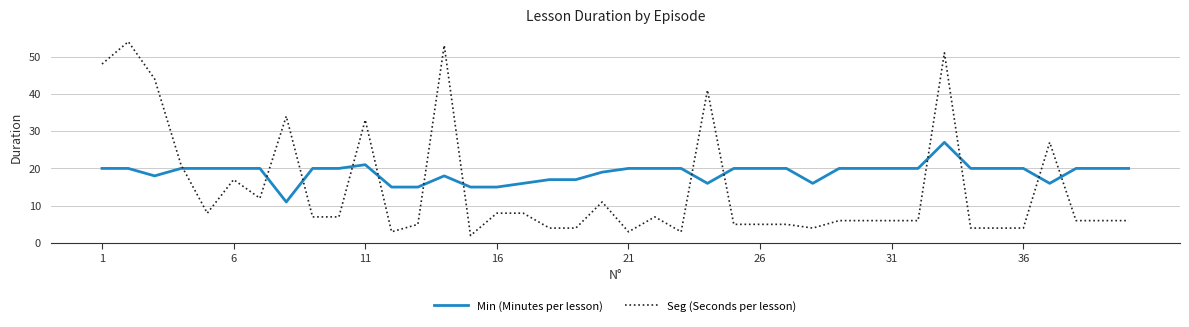

List the series in order of their overall mean, highest first.

Min (Minutes per lesson), Seg (Seconds per lesson)